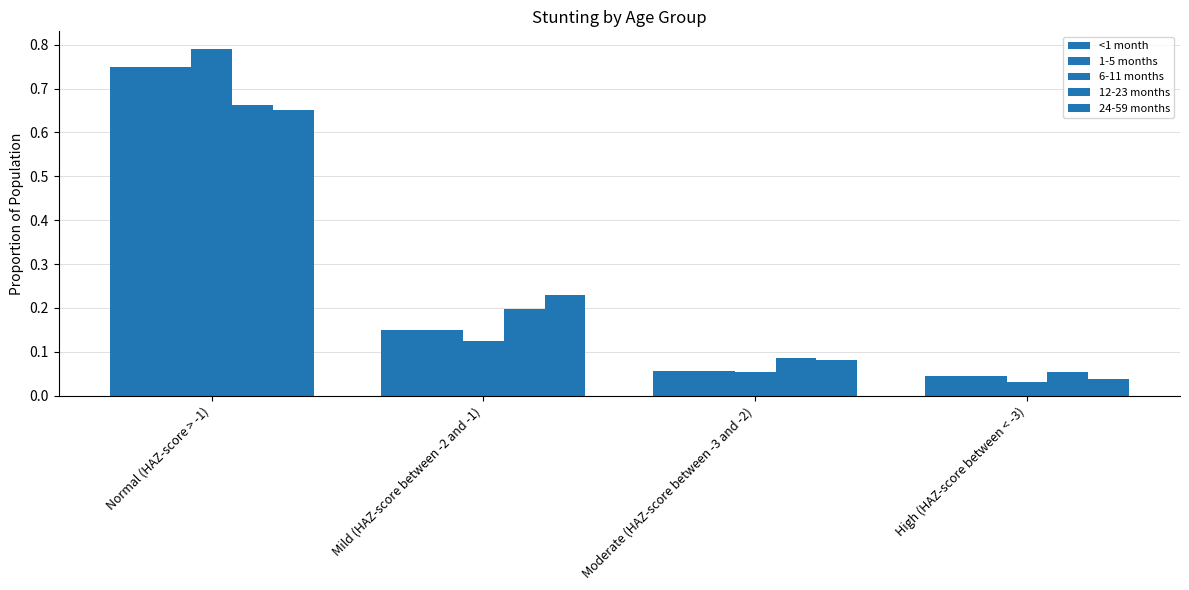

How many categories are shown in the chart?

4